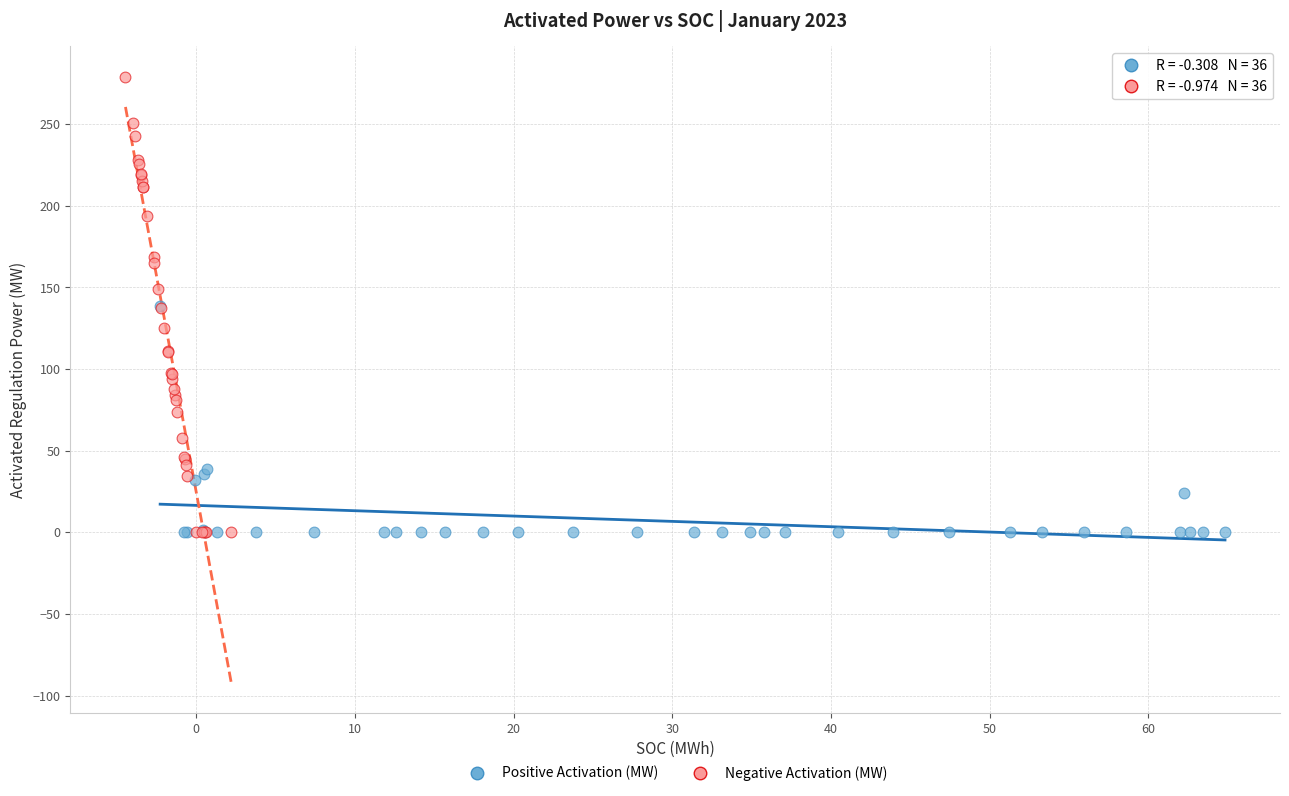

What are all the series names shown in the legend?

Positive Activation (MW), Negative Activation (MW)